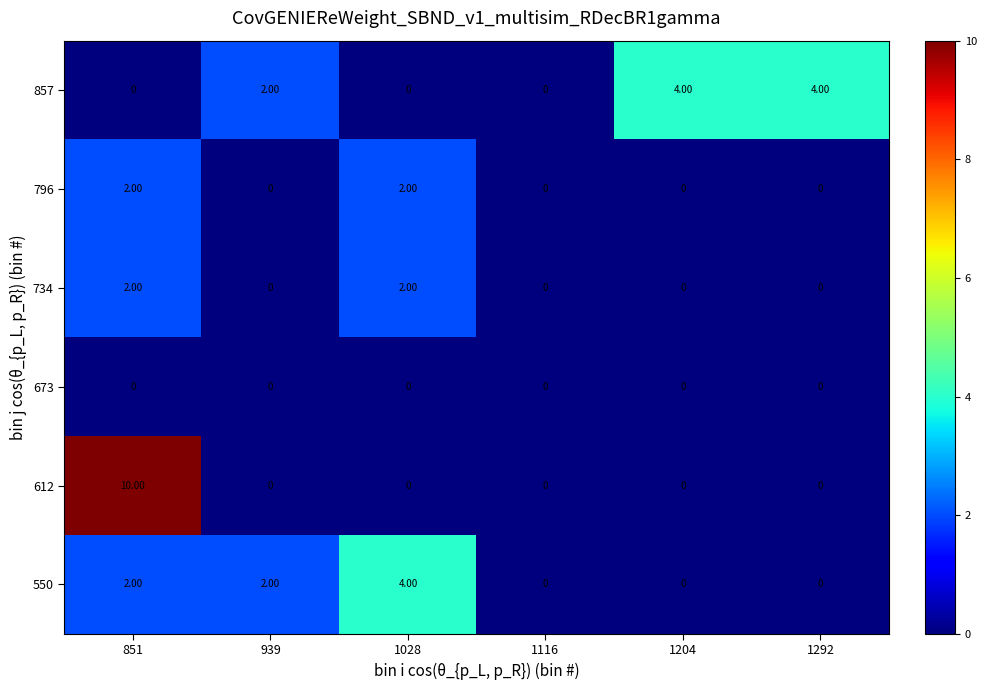

What is the total value across all series at 939?

4